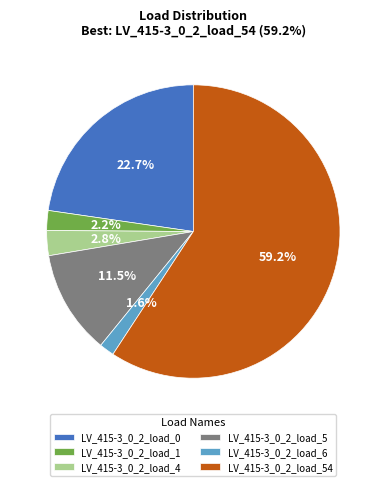

To the nearest percent, what is the combined percentage of LV_415-3_0_2_load_5 and LV_415-3_0_2_load_0?

34%